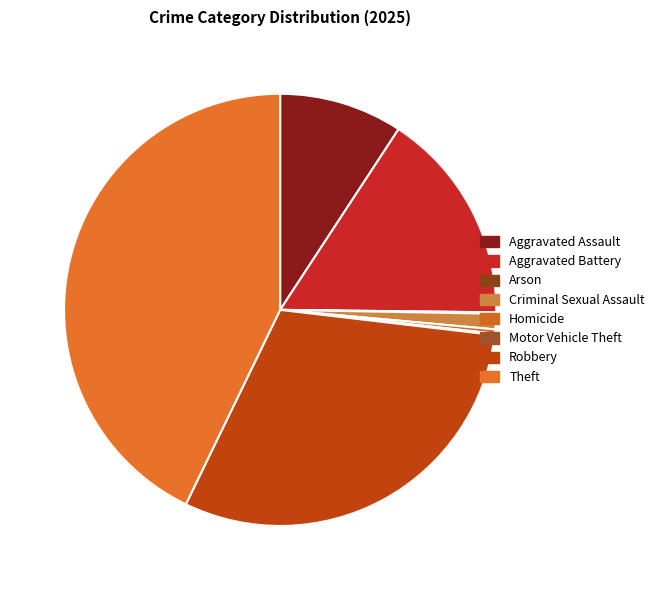

Is it true that Criminal Sexual Assault is 13% of the pie?

False